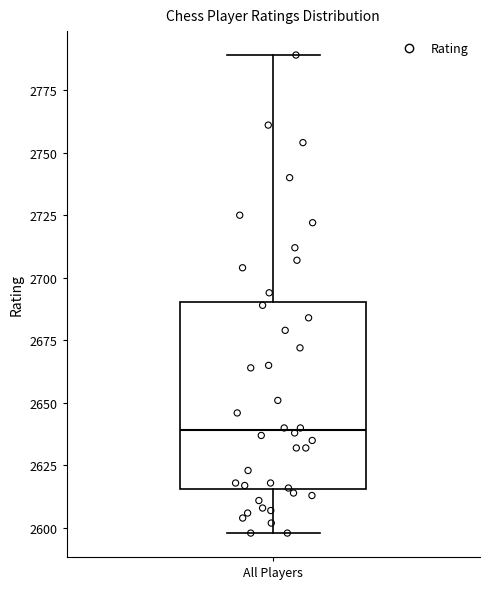

Transcribe this box plot: give where the median line is, the range the box spans, and where the two whiskers end, as read against the y-axis. The values are not printed on the chart, so give them approximately, as read against the axis.

median 2640, box 2615 to 2690, whiskers 2600 to 2790